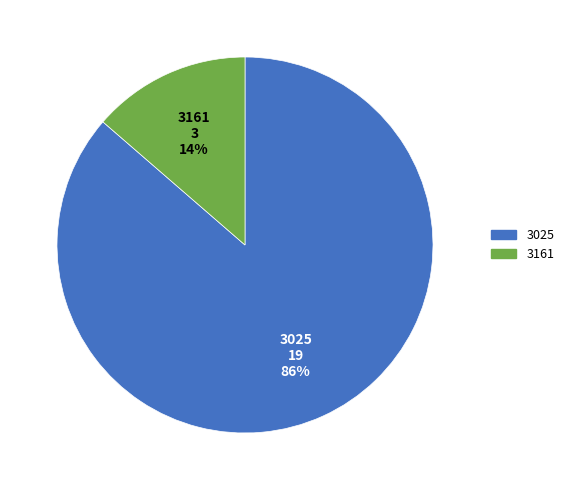

Which slice is the smallest?

3161